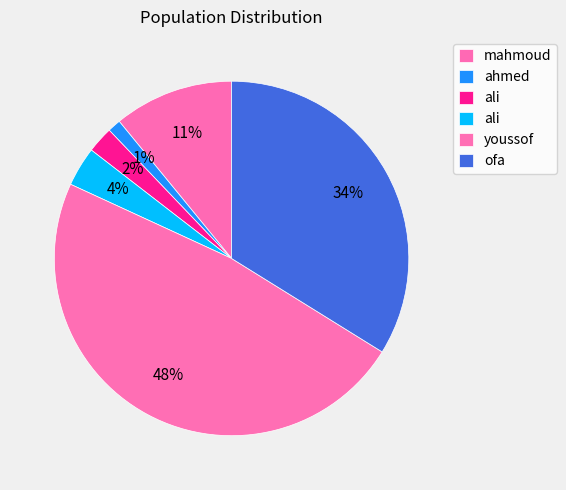

To the nearest percent, what is the average slice percentage?

17%